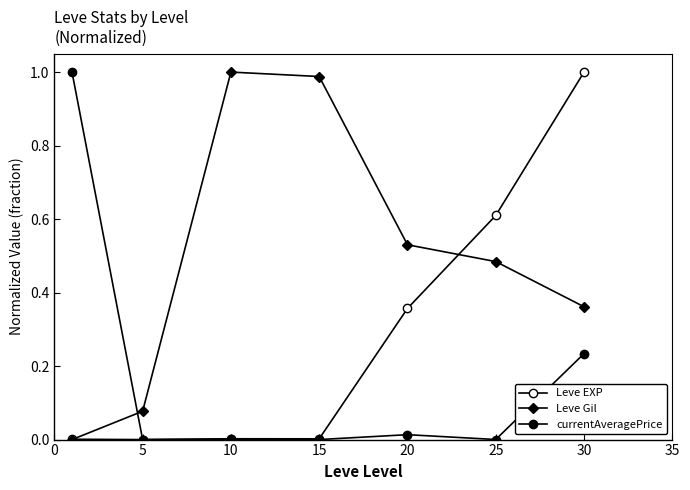

Which series ends up on top after the final intersection of Leve Gil and currentAveragePrice?

Leve Gil